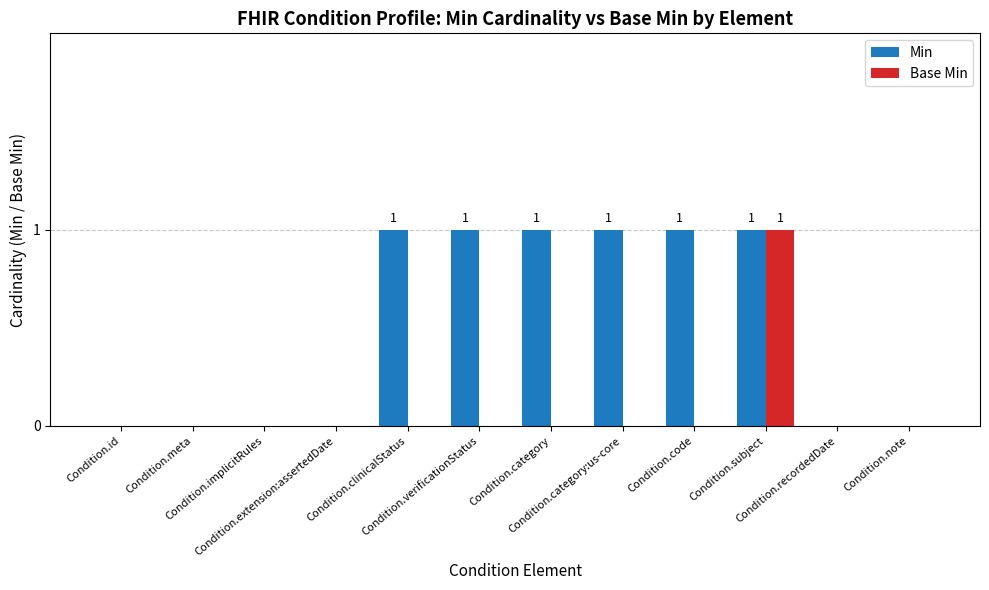

Which series has the largest total across all categories?

Min